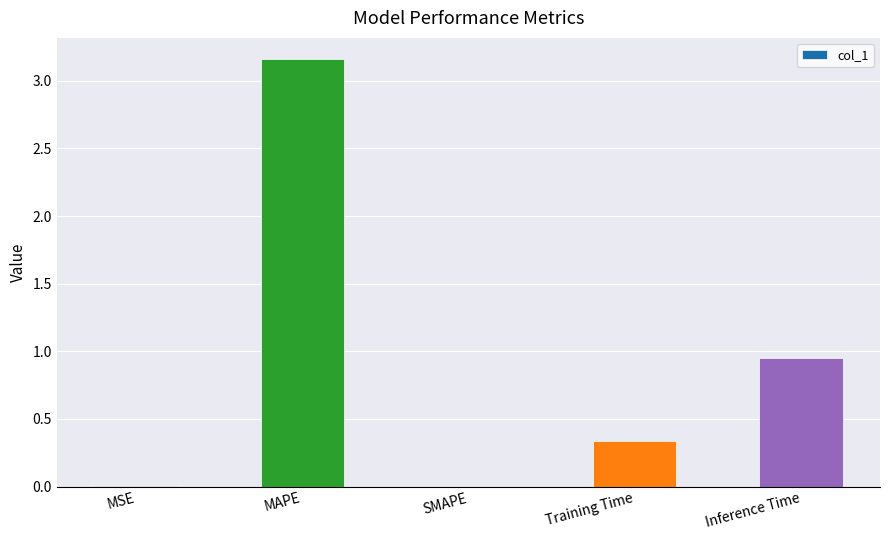

What is the sum of all values?

4.4